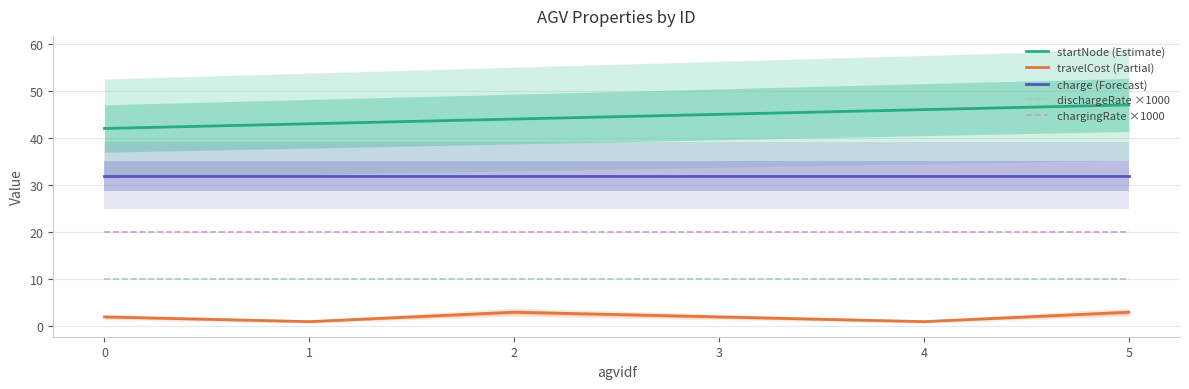

What are all the series names shown in the legend?

startNode (Estimate), travelCost (Partial), charge (Forecast), dischargeRate ×1000, chargingRate ×1000